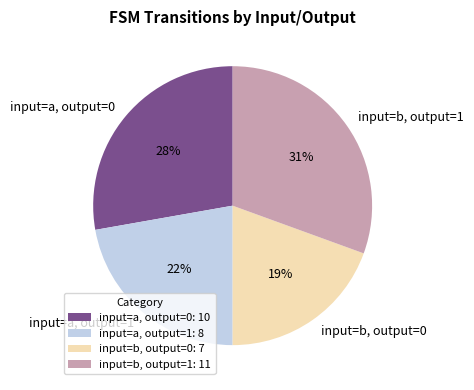

The input=b, output=1 slice represents 19% of the pie. True or false?

False